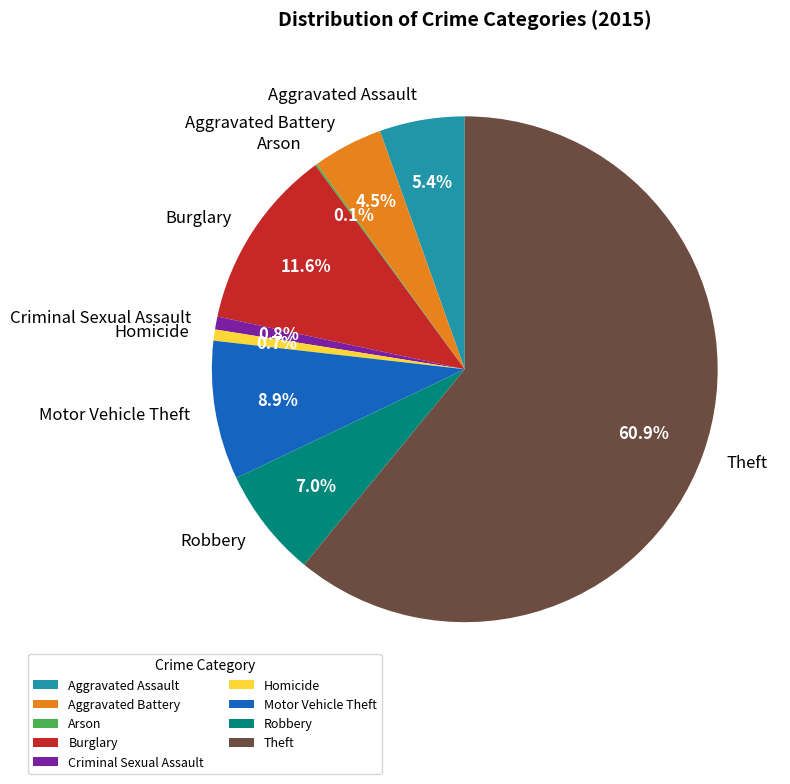

What is the largest slice in the pie chart?

Theft